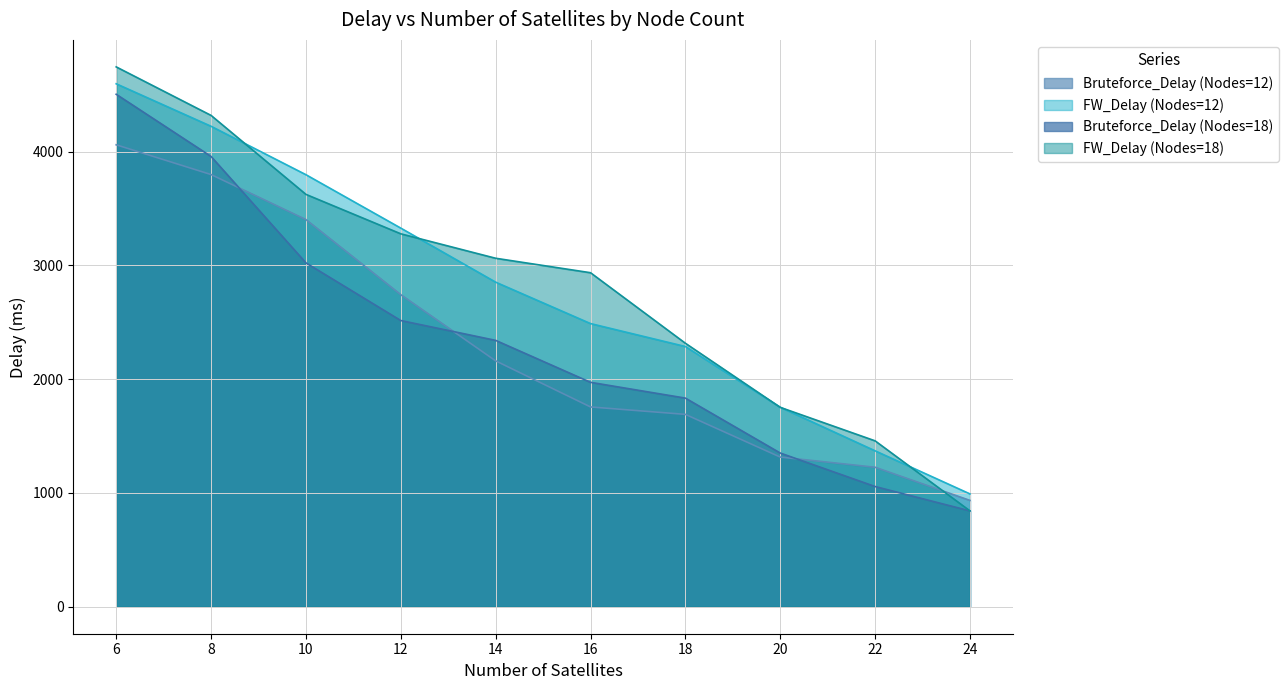

Rank the series at 20 from highest to lowest value.

FW_Delay (Nodes=12), FW_Delay (Nodes=18), Bruteforce_Delay (Nodes=18), Bruteforce_Delay (Nodes=12)